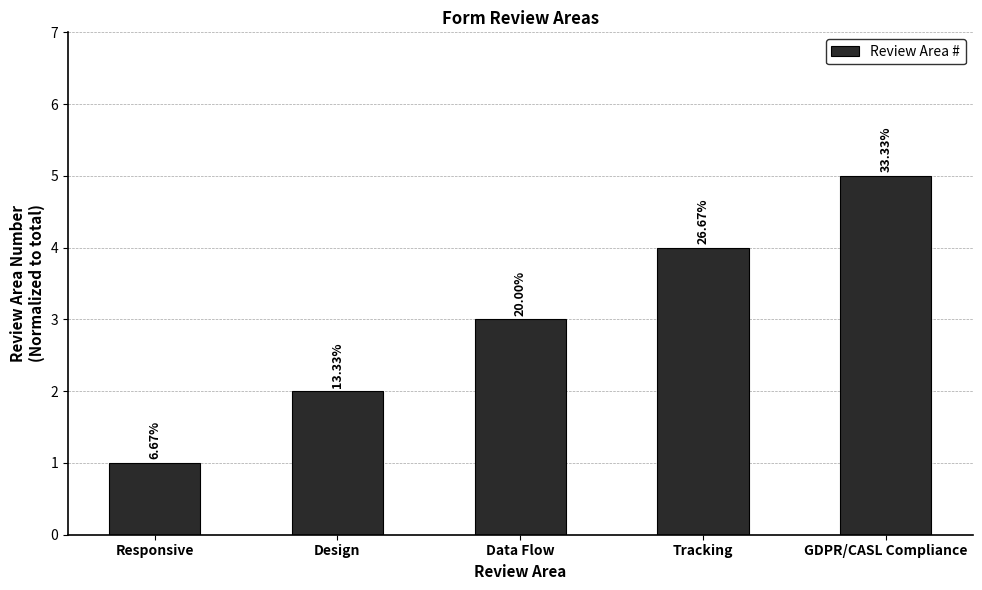

Does the chart contain any negative values?

No